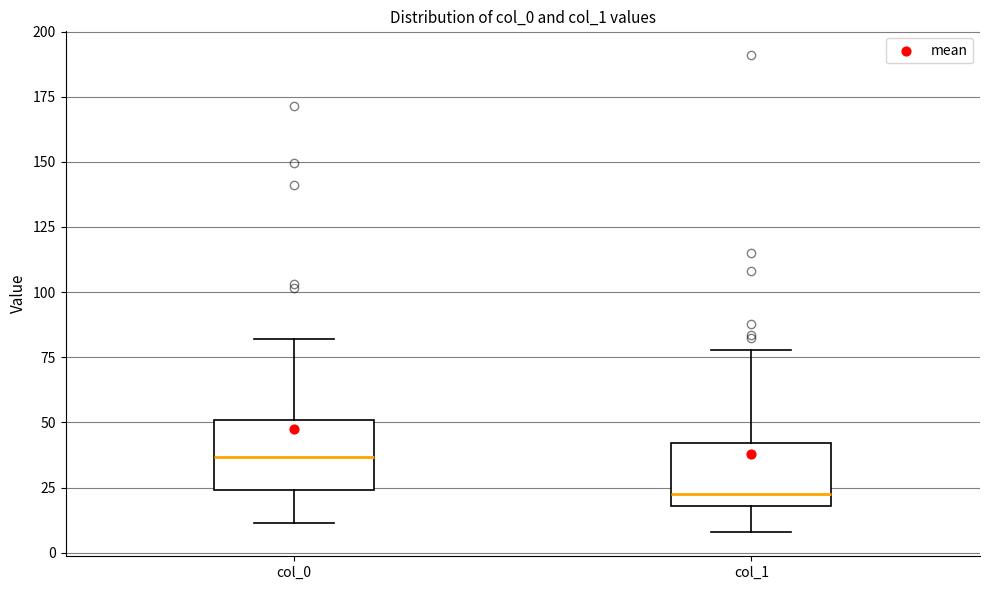

Reading left to right, read every box against the y-axis: the position of its median line, the range the box covers, and the ends of its whiskers. The values are not printed on the chart, so give them approximately, as read against the axis.

col_0: median 35, box 25 to 50, whiskers 10 to 80
col_1: median 25, box 20 to 40, whiskers 10 to 80